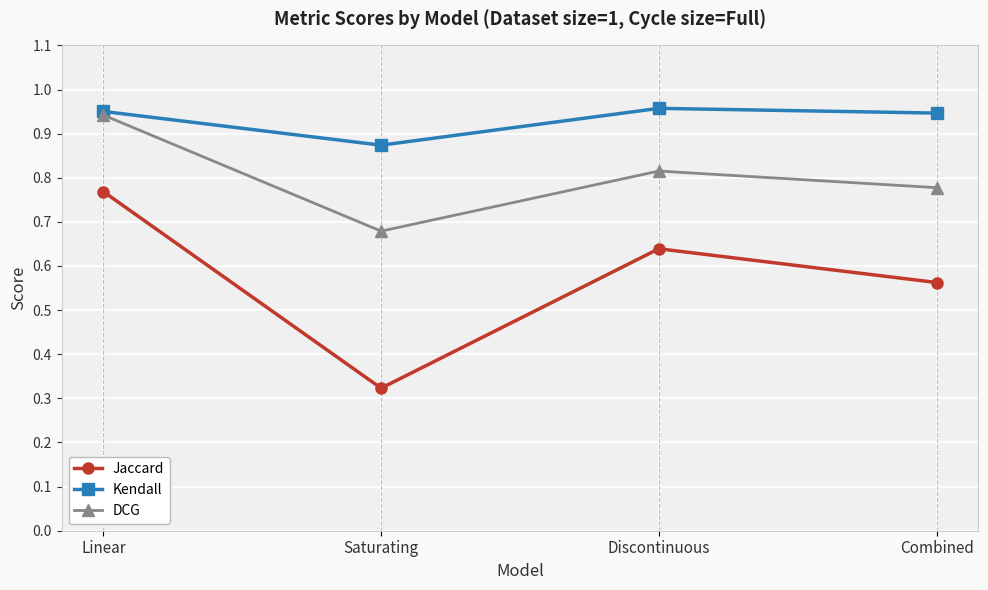

Which category has the highest value in the Jaccard series?

Linear